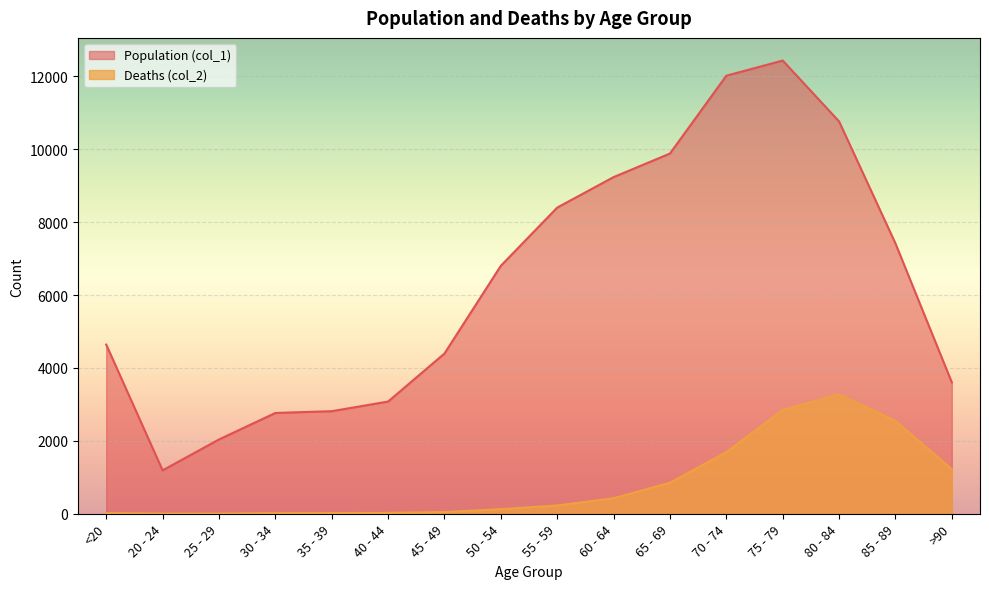

Rank the series by their average value, from lowest to highest.

Deaths (col_2), Population (col_1)